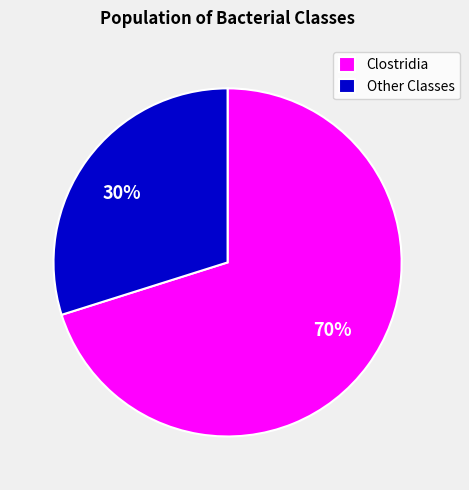

Rank the categories by value from lowest to highest.

Other Classes, Clostridia